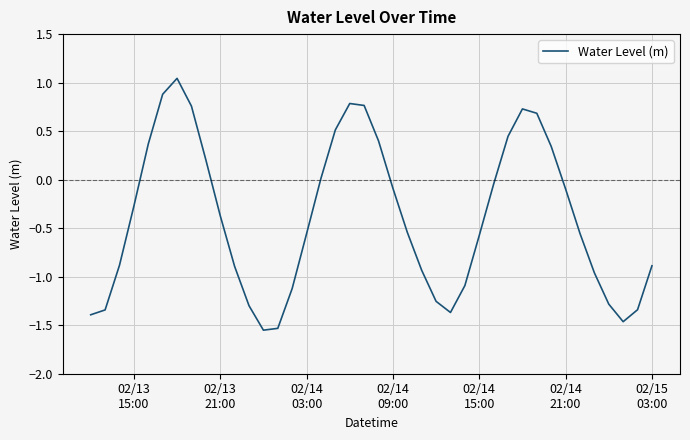

Does the chart display data point markers on the line(s)?

No